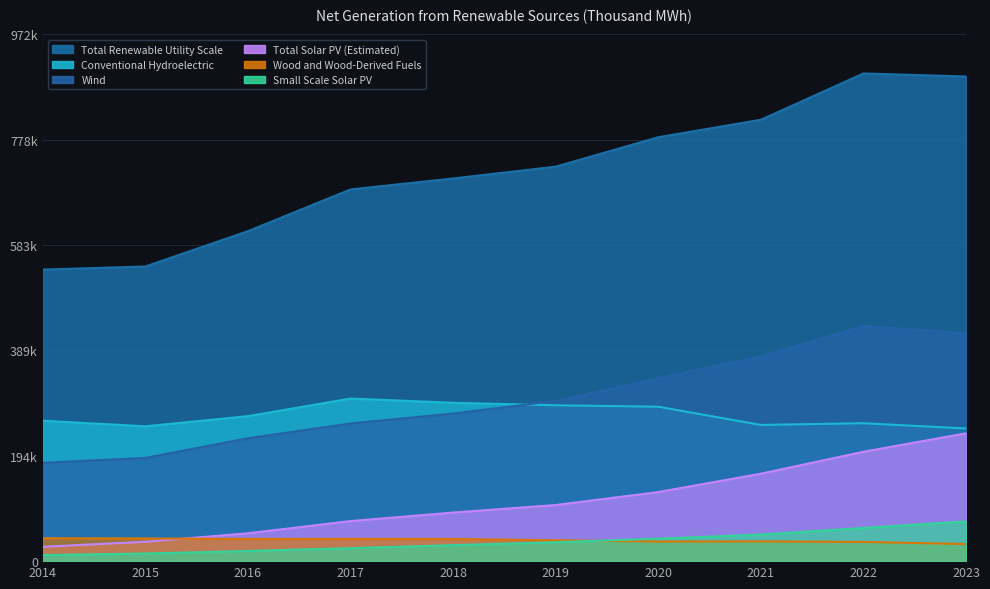

In Wood and Wood-Derived Fuels, how many points are higher than both neighbors (excluding endpoints)?

2